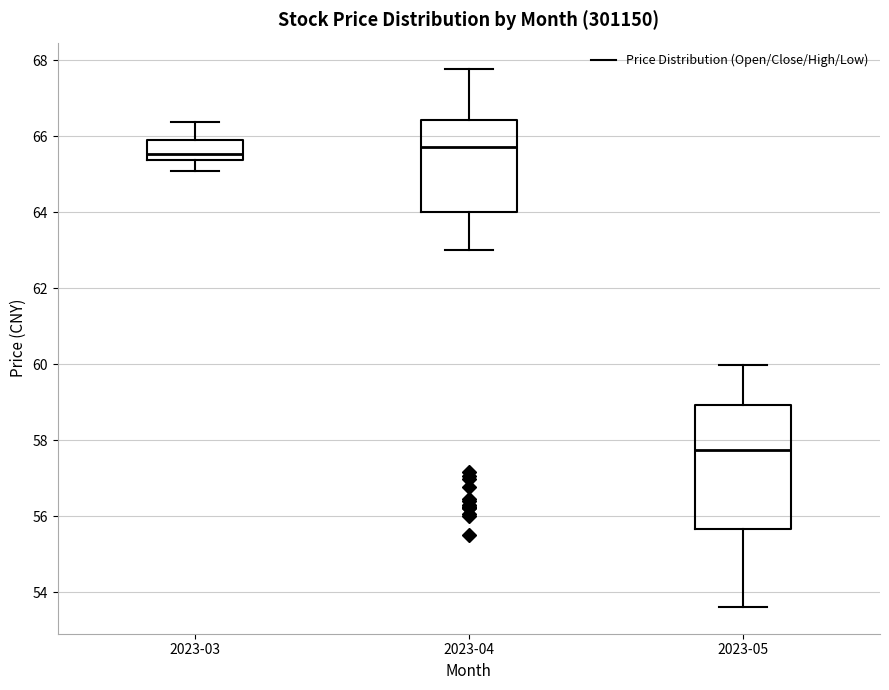

Which box is the tallest, from its lower edge to its upper edge?

2023-05